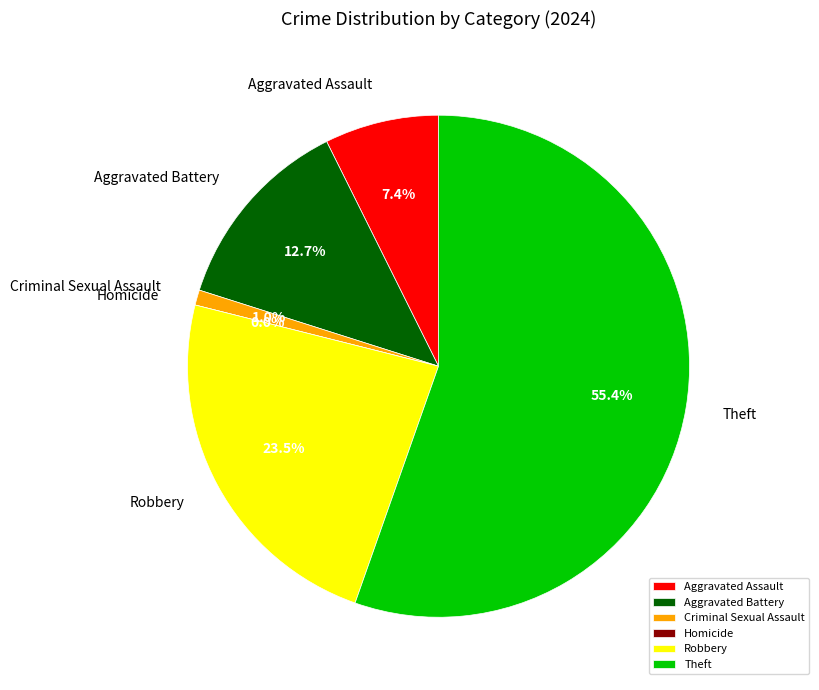

Is it true that Robbery is 24% of the pie?

True